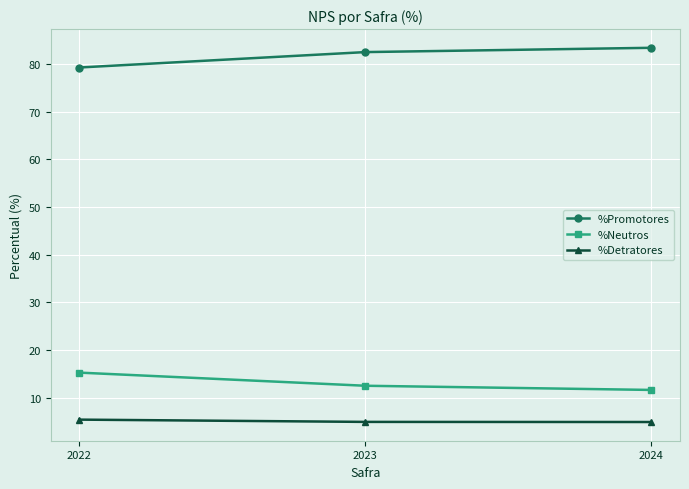

True or false: %Neutros has a value of 12.5 at 2023.

True